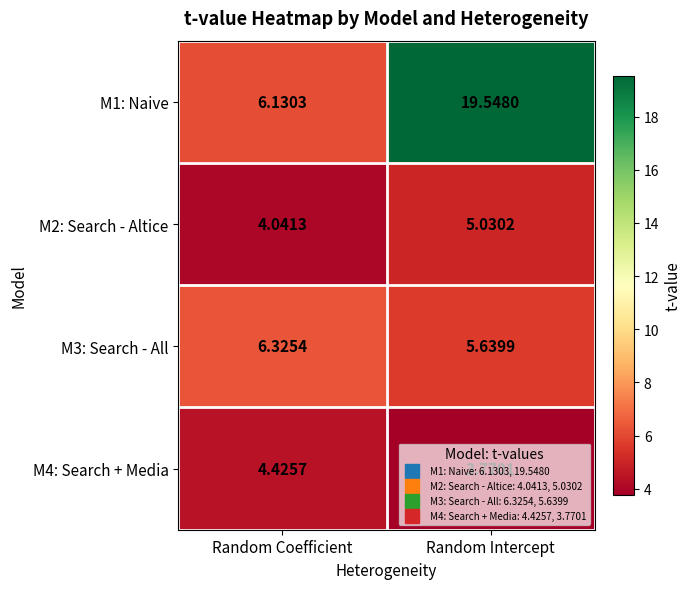

Between Random Coefficient and Random Intercept, which series saw the biggest shift?

M1: Naive